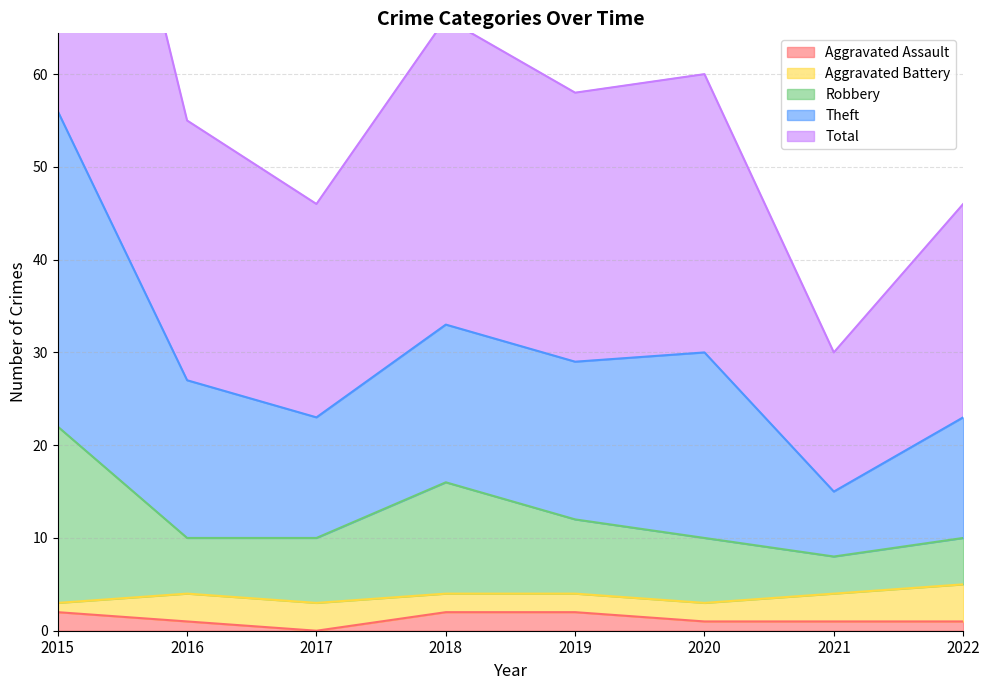

At which category does Aggravated Assault reach its first local valley?

2017